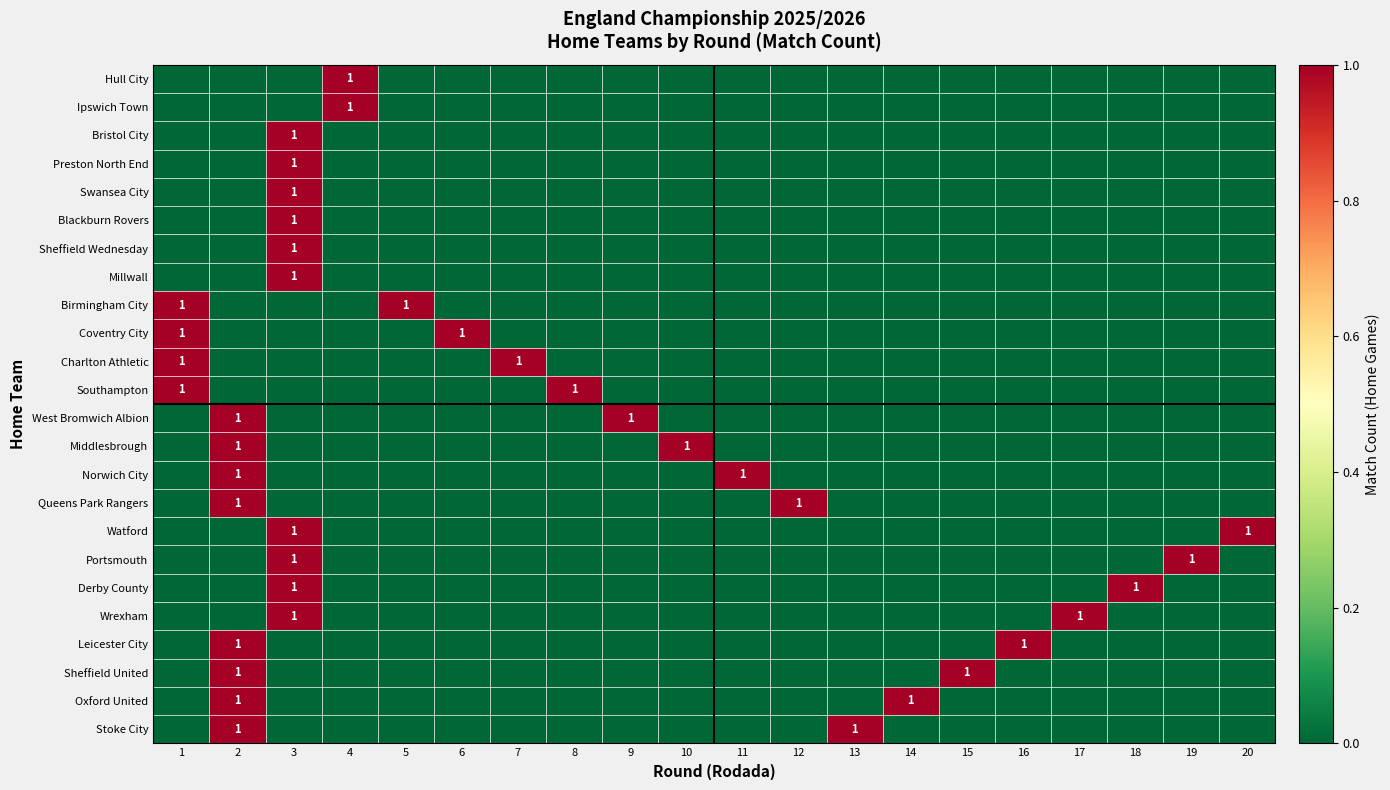

At which category is the sum across all series the highest?

3